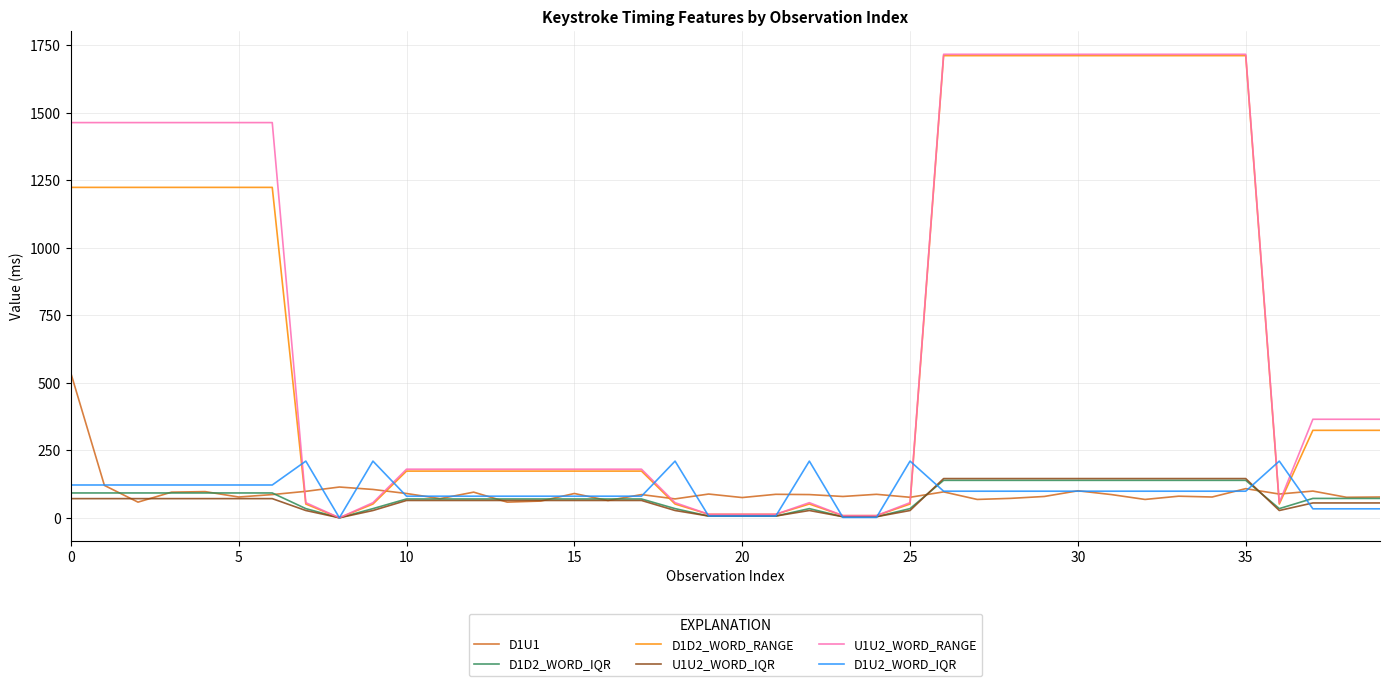

What is the greatest value displayed?

1717.0